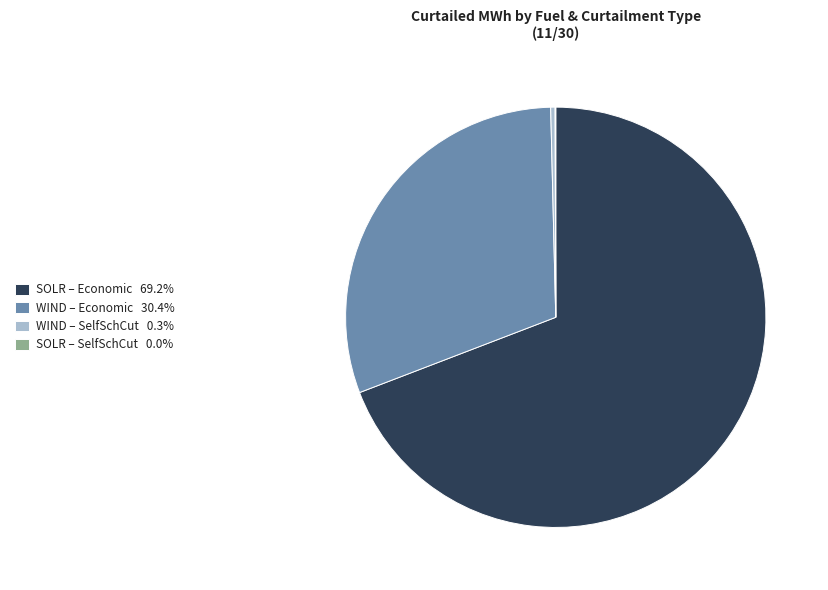

Approximately how many times larger is the value at WIND – Economic 30.4% compared to SOLR – Economic 69.2%?

0.4